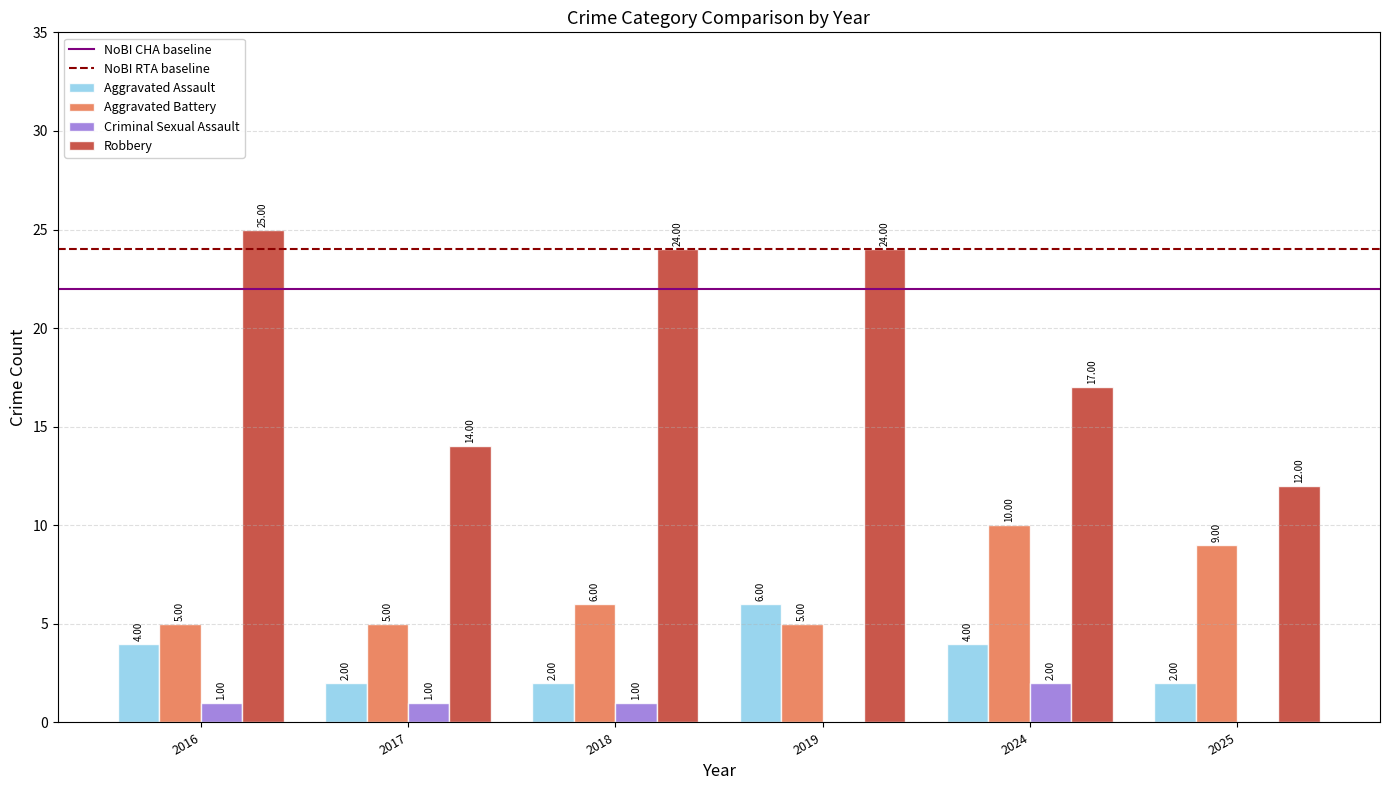

What is the sum of all Robbery values?

116